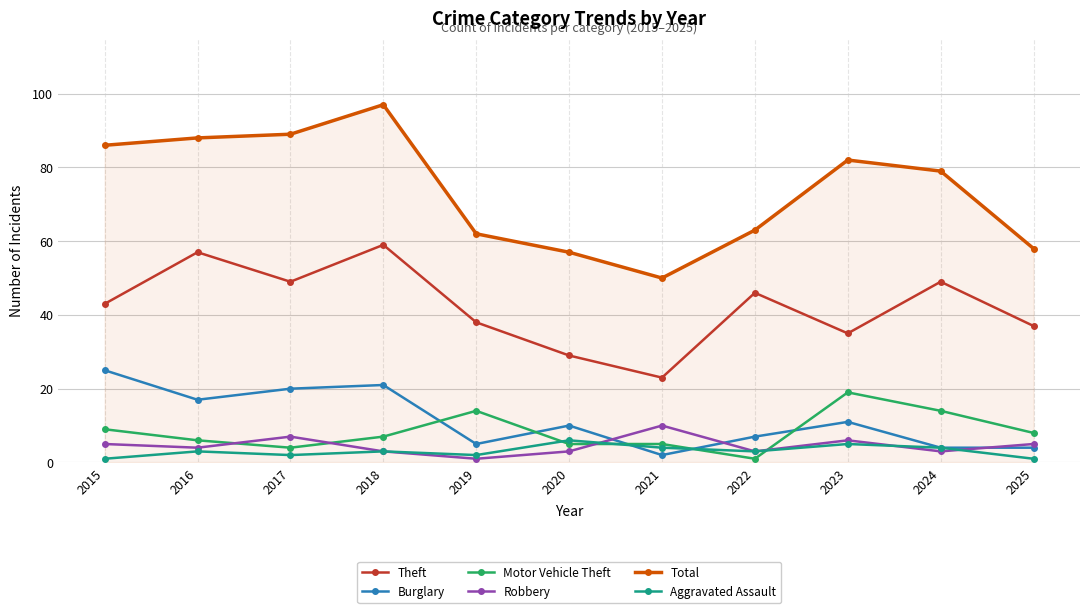

What is the average value of the Robbery series?

5